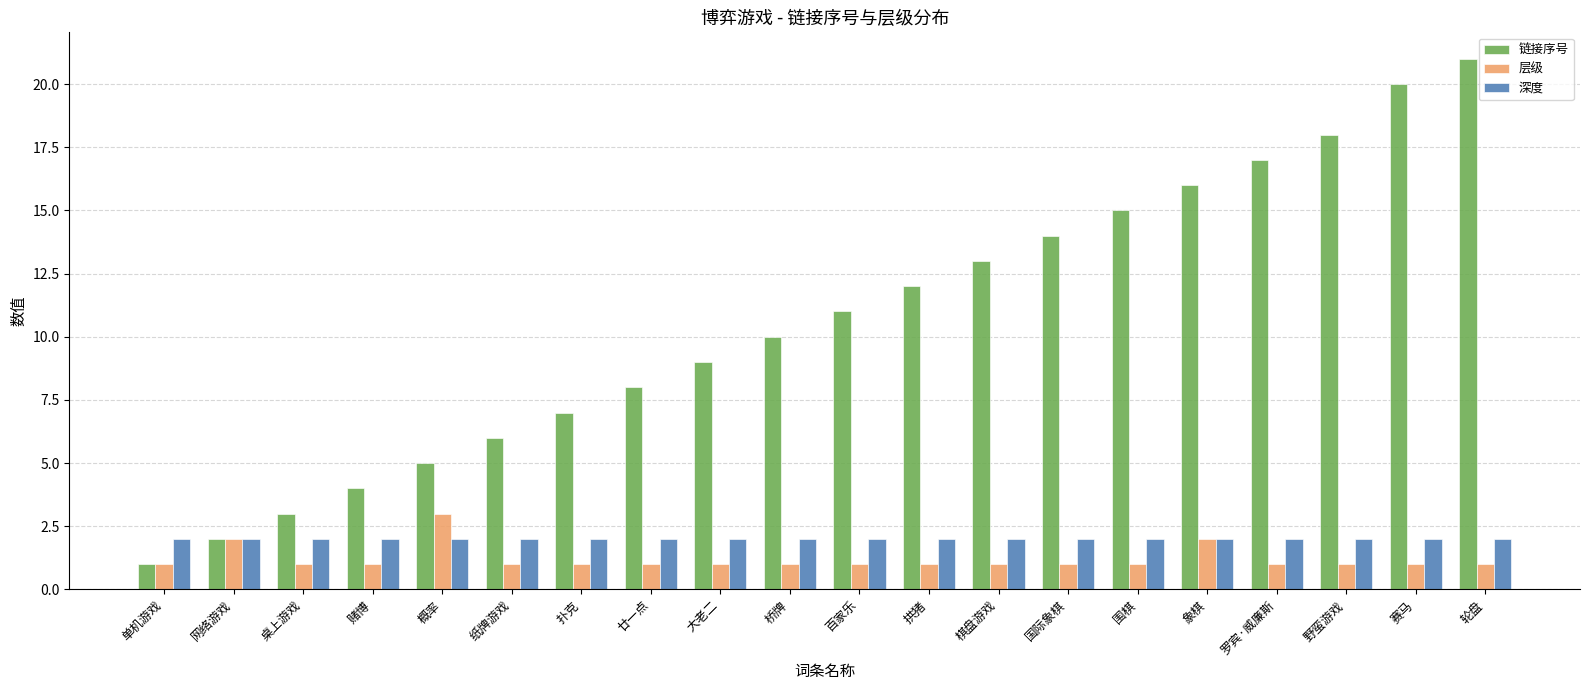

Reading left to right, extract all data points from this chart.

链接序号: 1	2	3	4	5	6	7	8	9	10	11	12	13	14	15	16	17	18	20	21
层级: 1	2	1	1	3	1	1	1	1	1	1	1	1	1	1	2	1	1	1	1
深度: 2	2	2	2	2	2	2	2	2	2	2	2	2	2	2	2	2	2	2	2